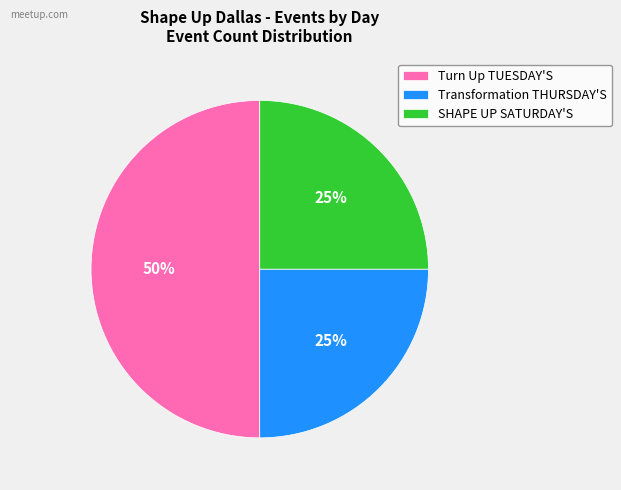

Approximately how many times larger is the value at SHAPE UP SATURDAY'S compared to Turn Up TUESDAY'S?

0.5